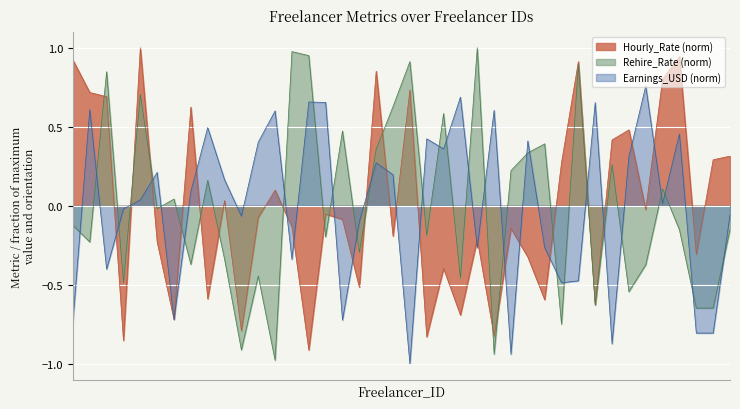

What is the difference between the maximum and minimum values in the Hourly_Rate series?

1.9